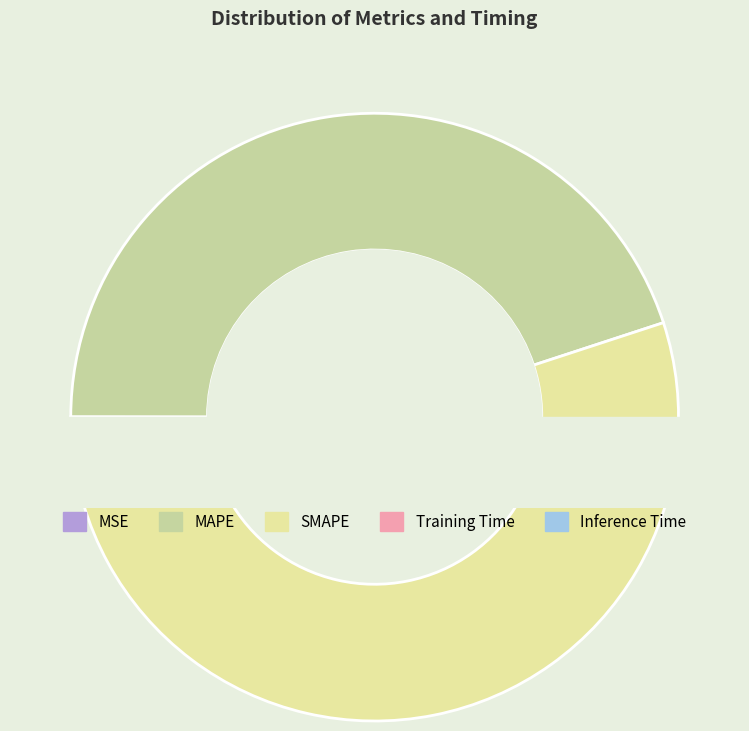

What is the largest slice in the pie chart?

SMAPE